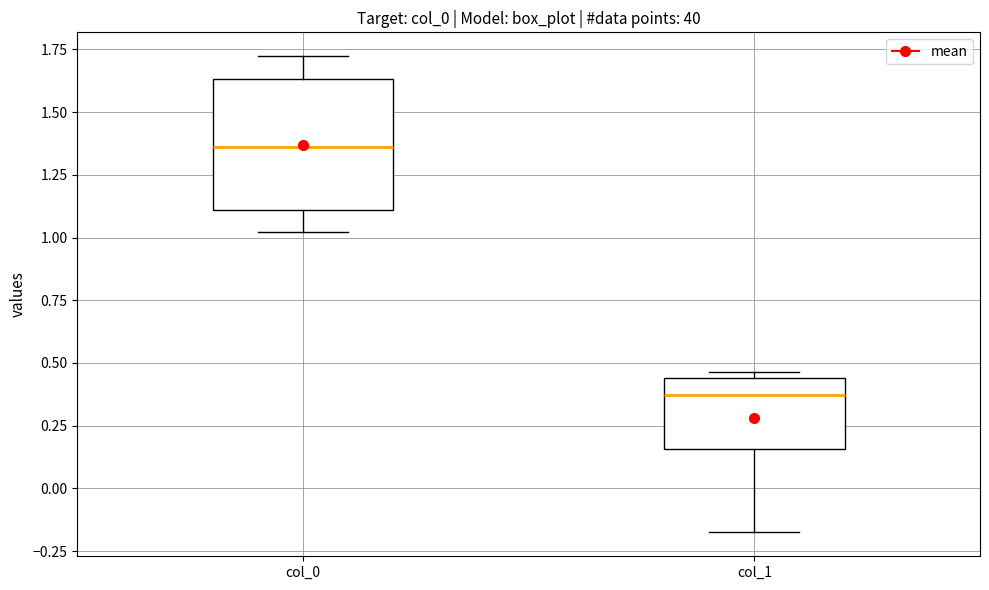

Which box is the tallest, from its lower edge to its upper edge?

col_0